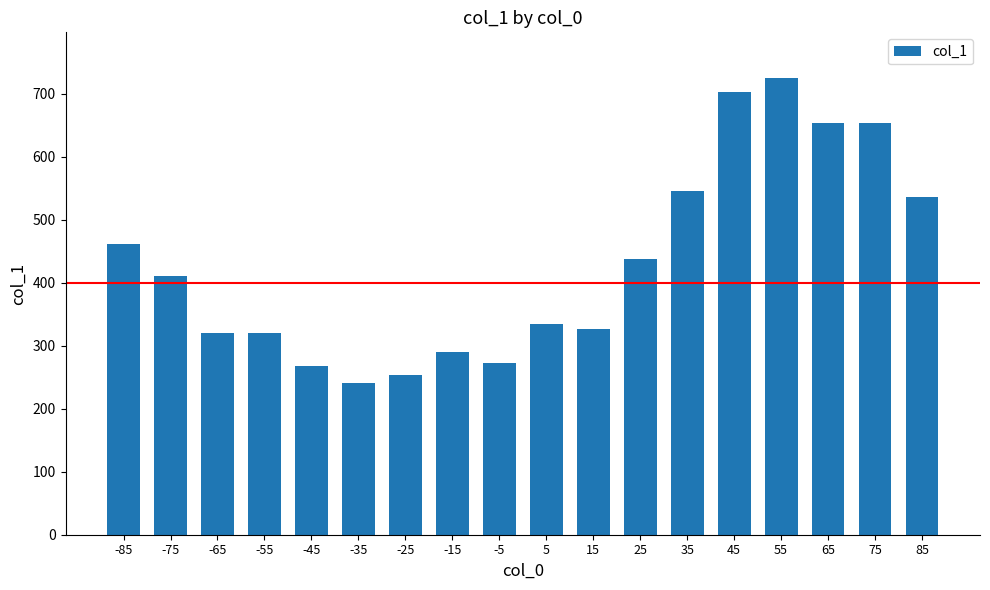

What is the ratio of the value at 75 to the value at -45?

2.4